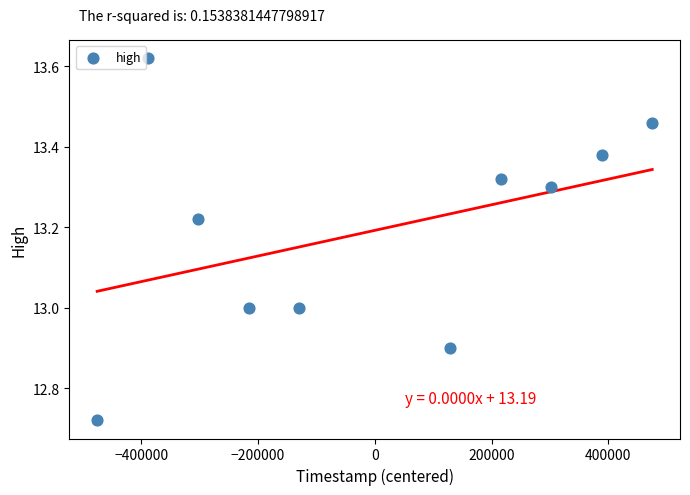

What is the range of X values (max minus min)?

950400.0